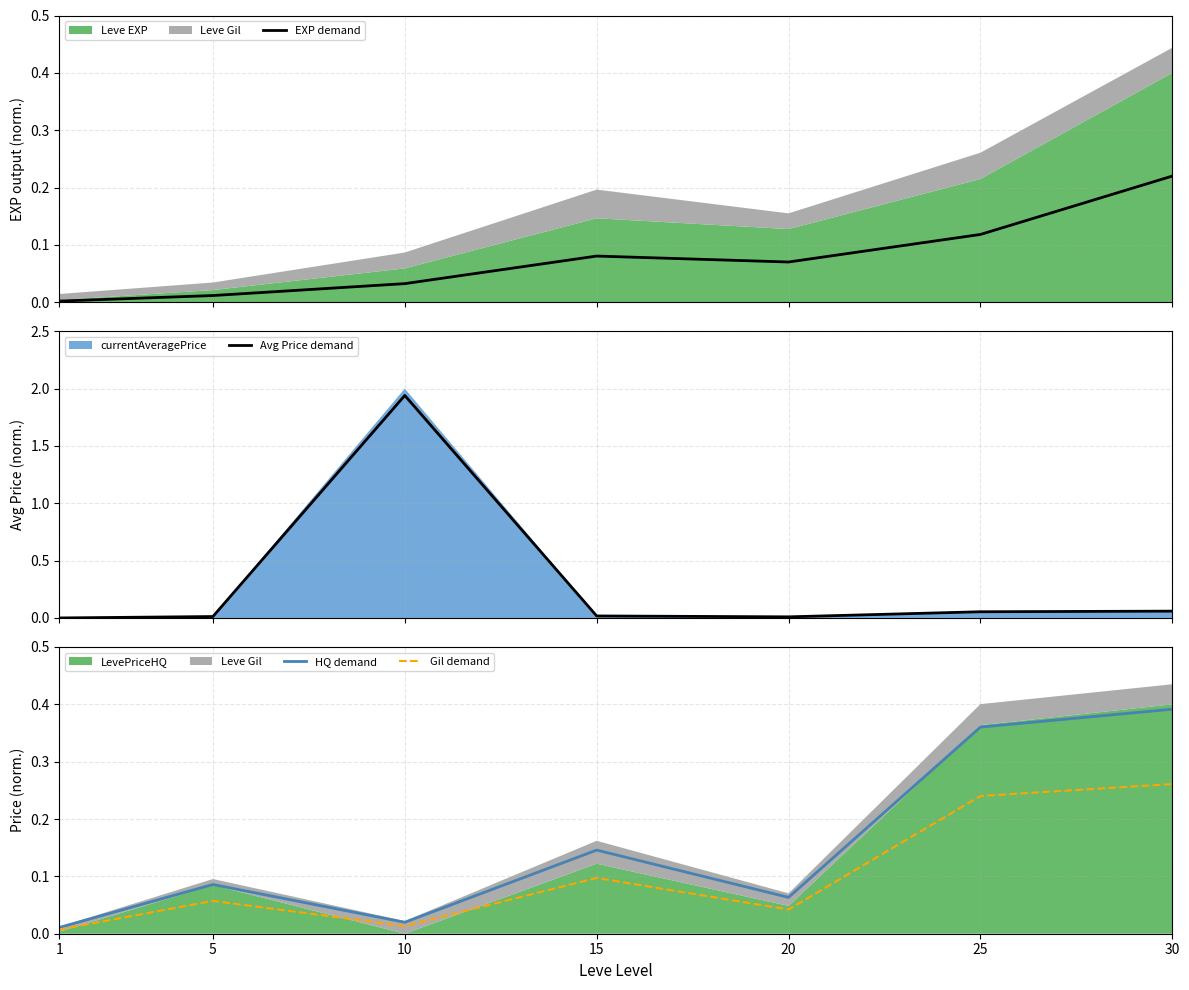

What is the difference between the Avg Price demand values at 10 and 20?

1.9